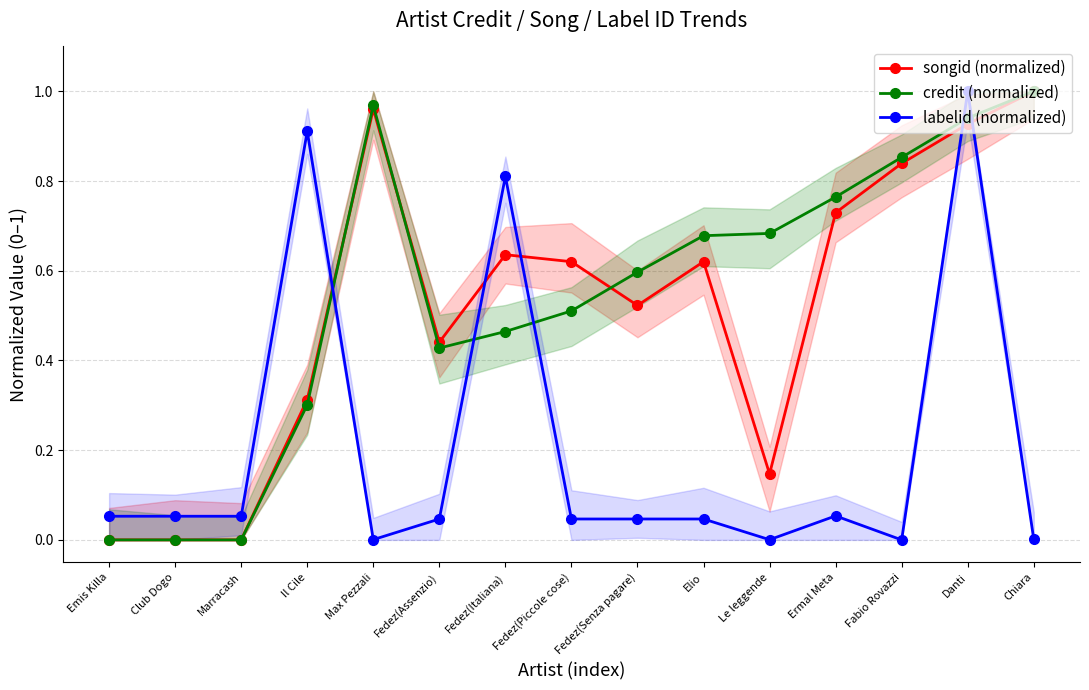

What is the average value of the labelid (normalized) series?

0.2